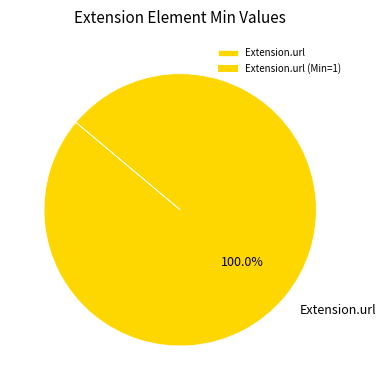

What is the majority slice?

Extension.url